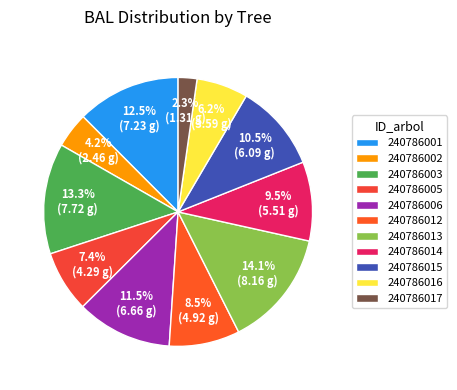

To the nearest percent, what is the average slice percentage?

9%